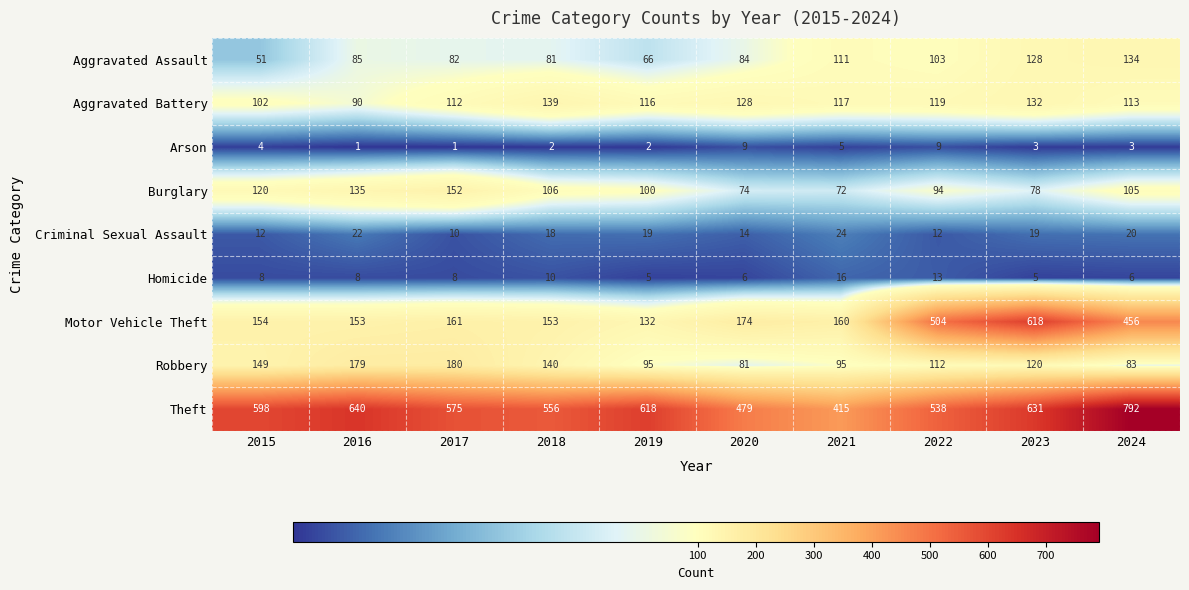

What is the smallest value displayed?

1